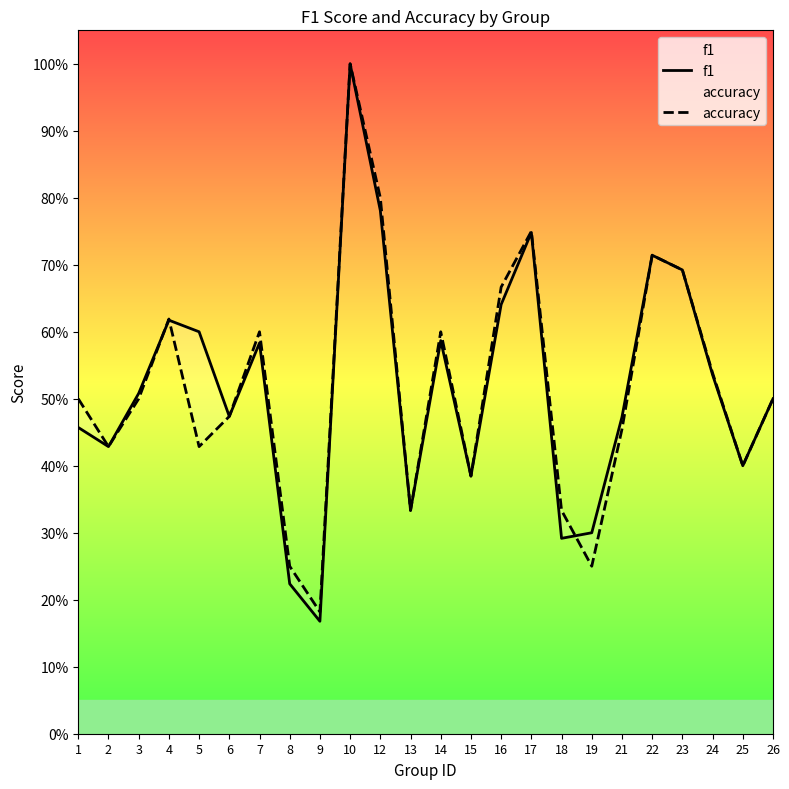

What are all the series names shown in the legend?

f1, accuracy